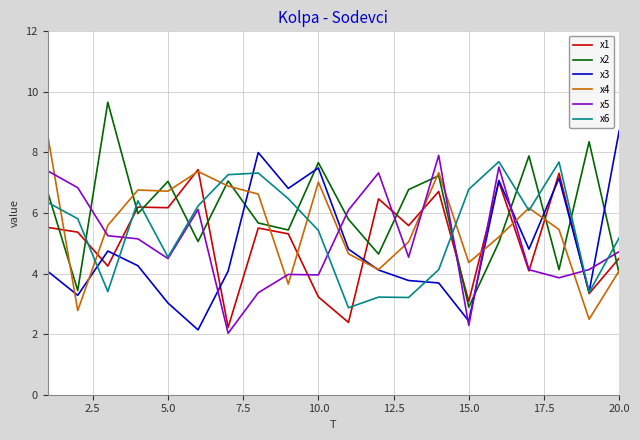

What is the lowest value of the x1 series?

2.2